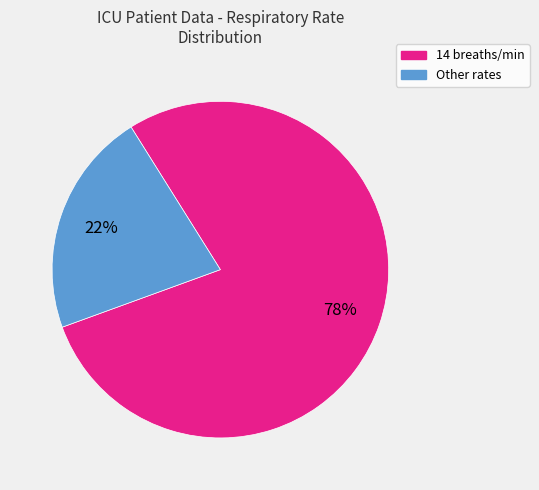

To the nearest percent, what is the average slice percentage?

50%